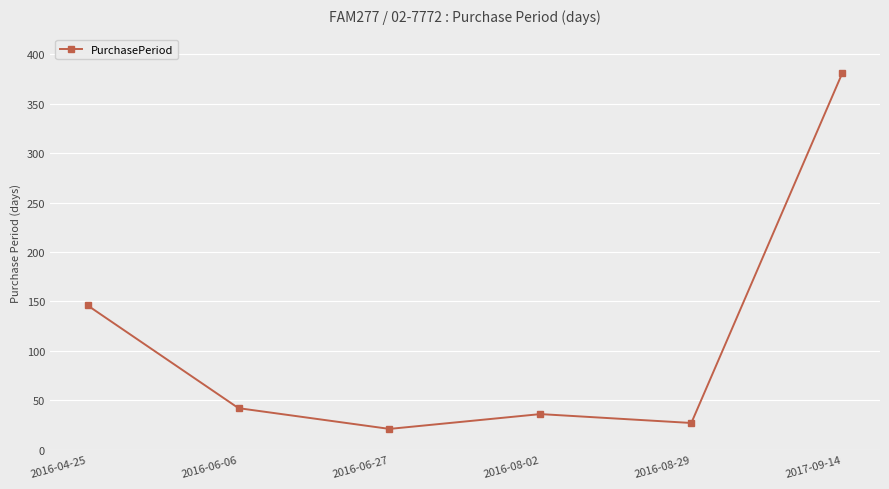

Reading left to right, extract all data points from this chart.

146	42	21	36	27	381